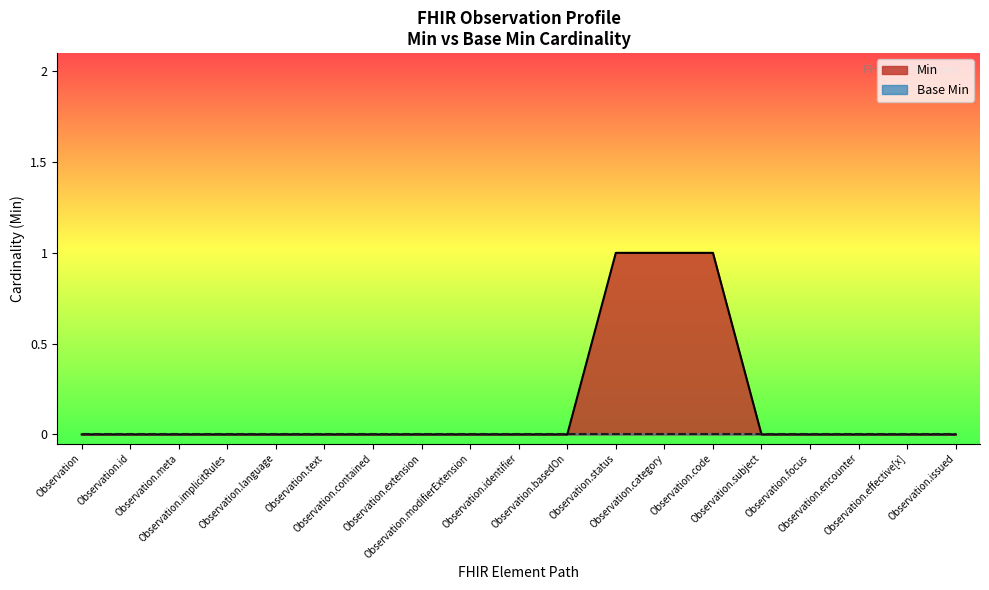

Reading left to right, extract all data points from this chart.

0	0	0	0	0	0	0	0	0	0	0	1	1	1	0	0	0	0	0